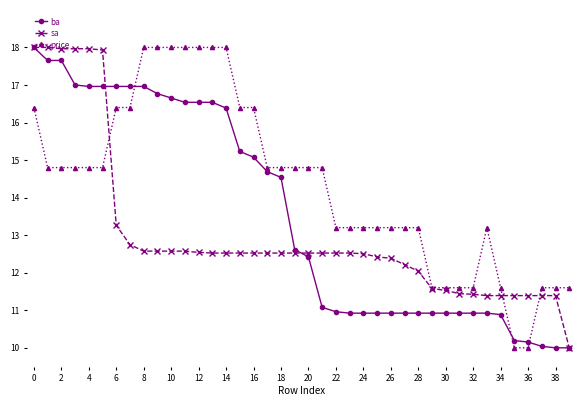

What is the smallest value displayed?

10.0